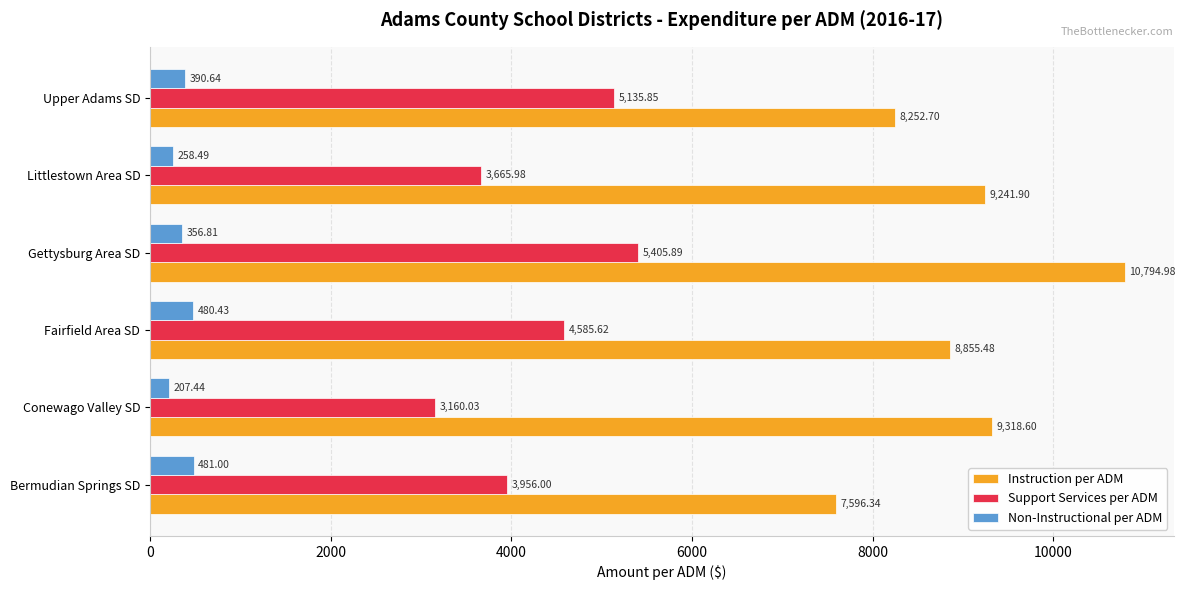

What is the sum of all Instruction per ADM values?

54060.0